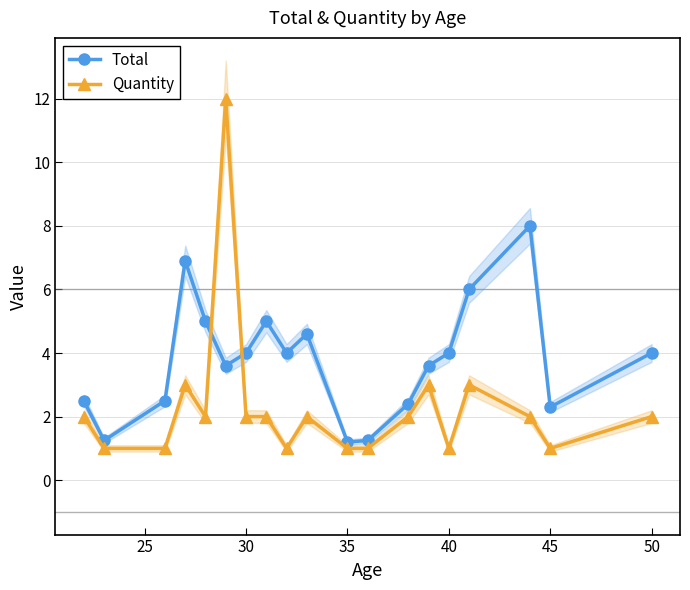

What is the greatest value displayed?

12.0